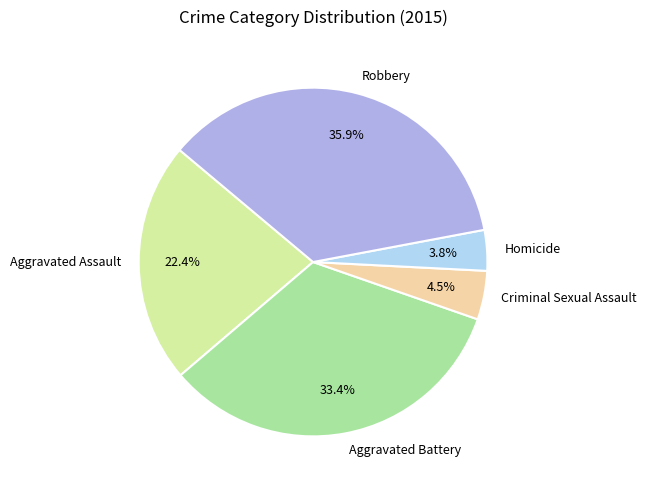

Do Aggravated Assault and Aggravated Battery together represent more than half of the pie?

Yes